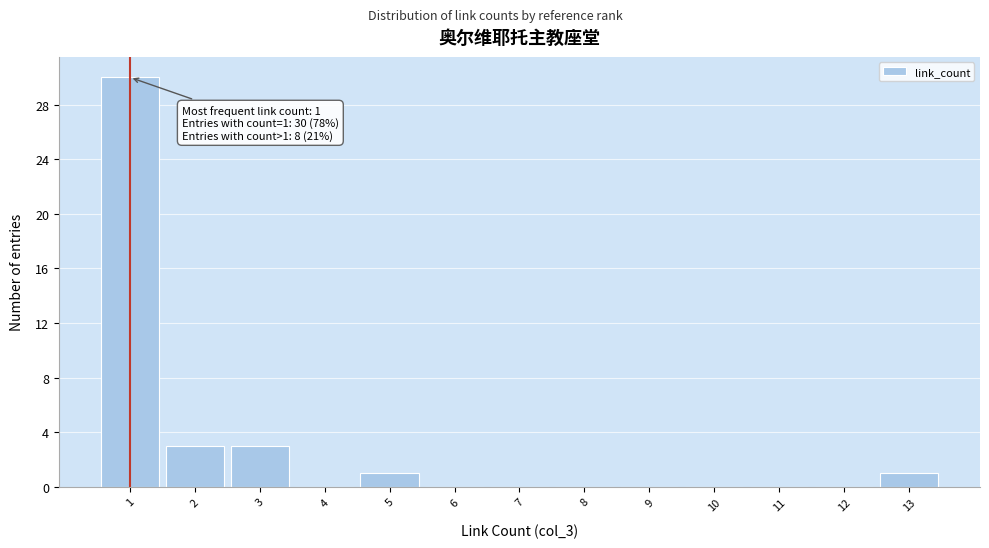

Which range on the x-axis has the tallest bar?

0.5 to 1.5